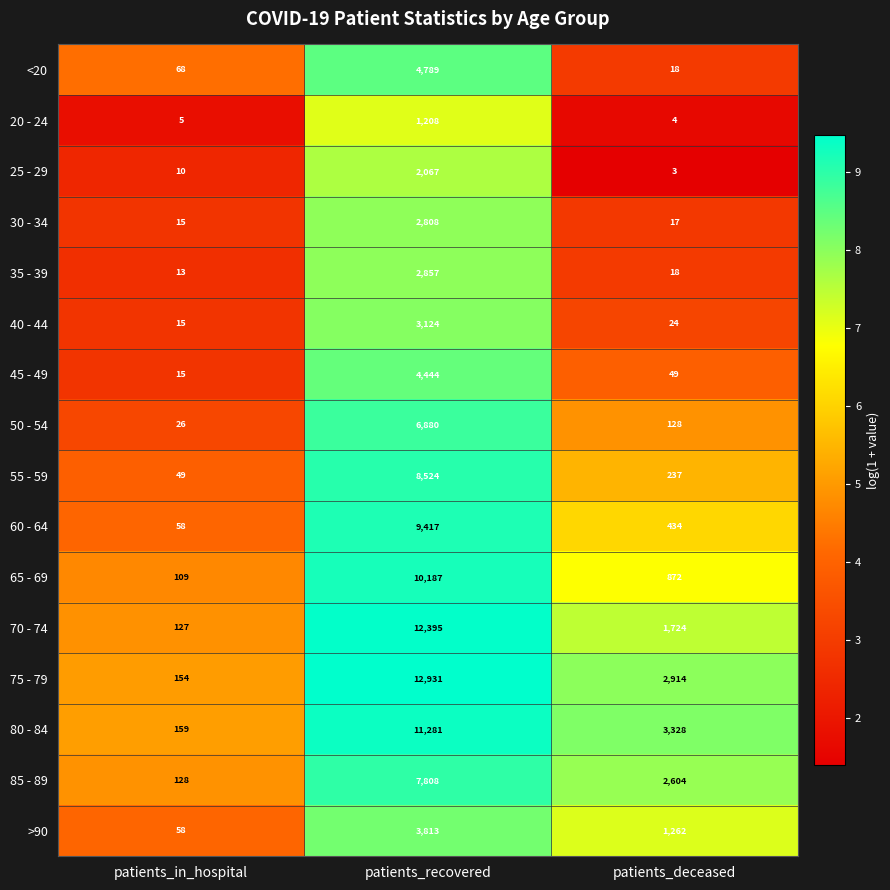

What is the difference between the maximum and minimum values in the 65 - 69 series?

10078